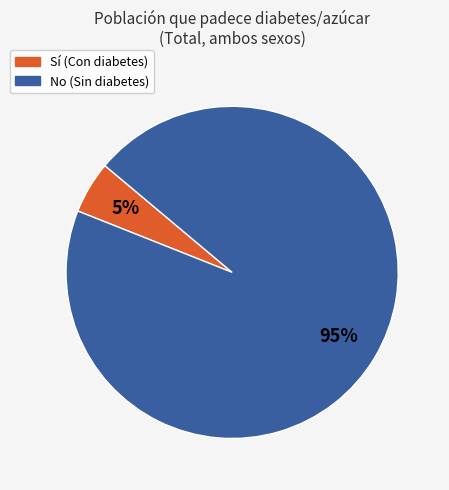

To the nearest percent, what is the average slice percentage?

50%